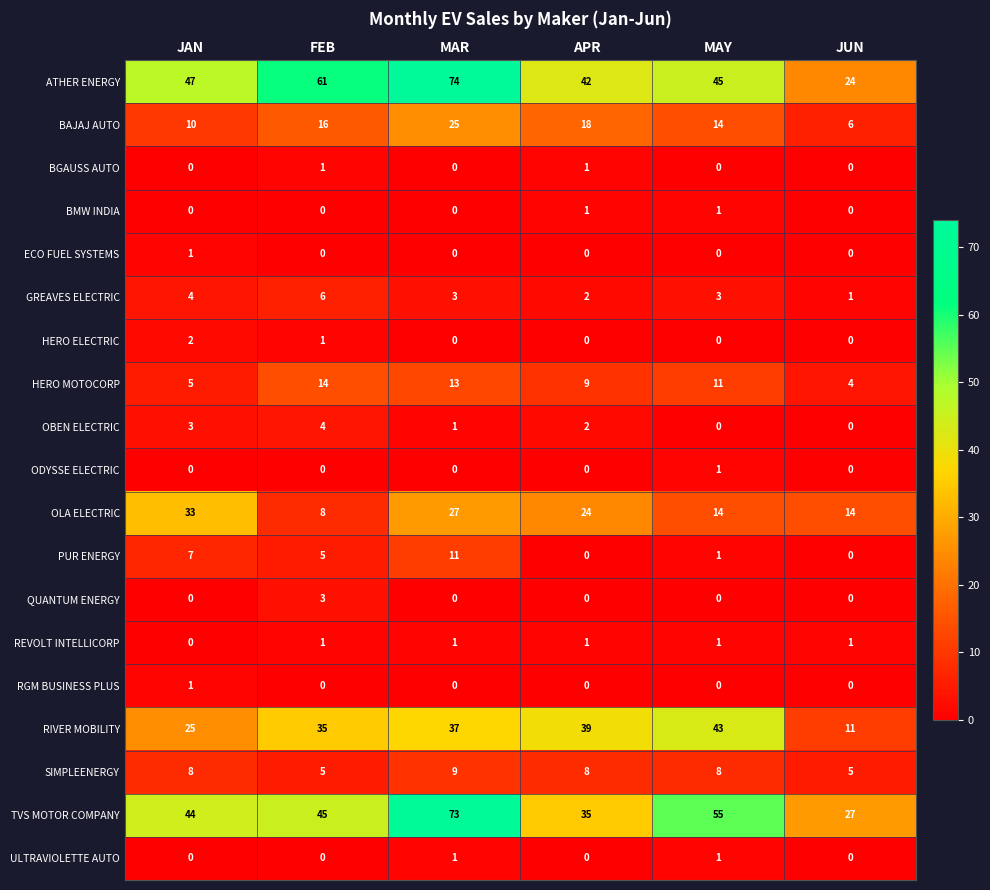

Which series has the widest spread of values?

ATHER ENERGY